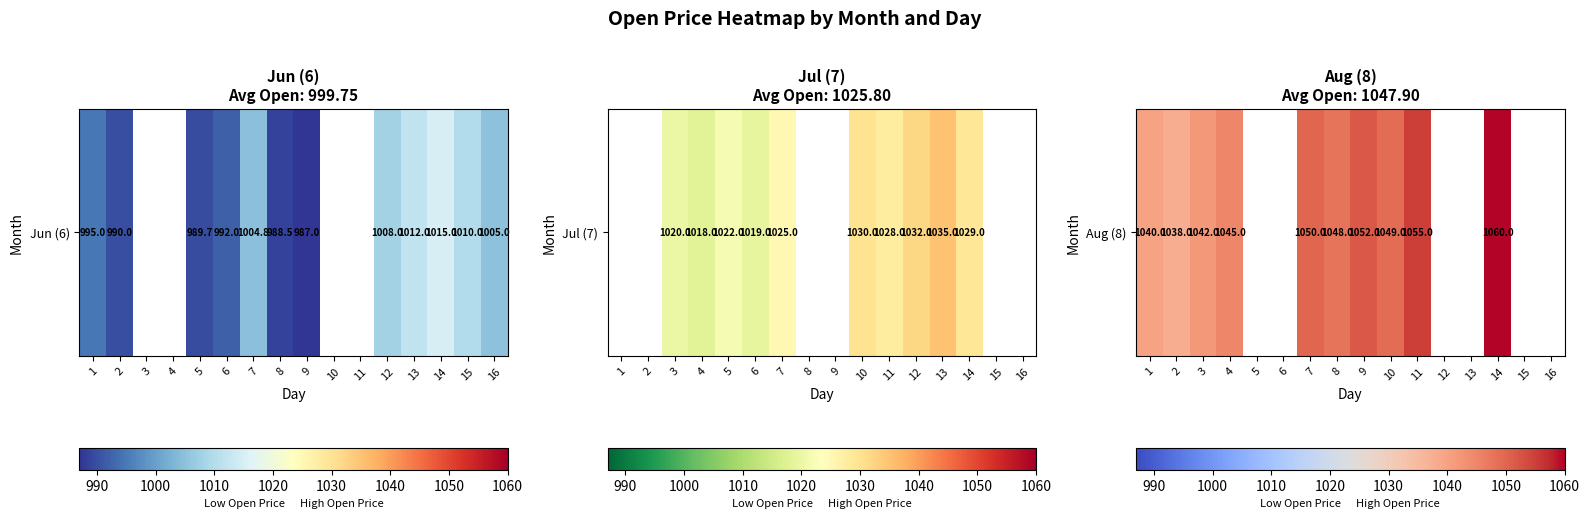

Which label corresponds to the largest value in the chart?

14